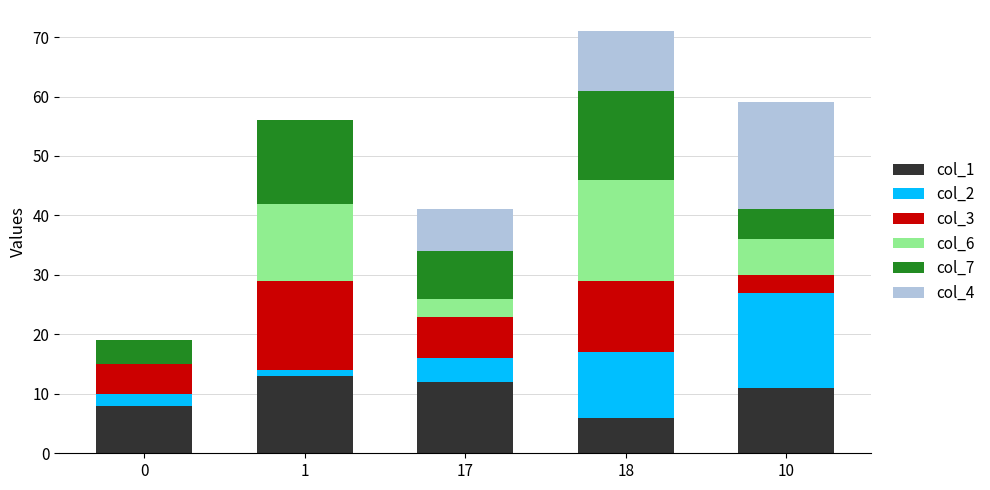

At which category is the sum across all series the highest?

18